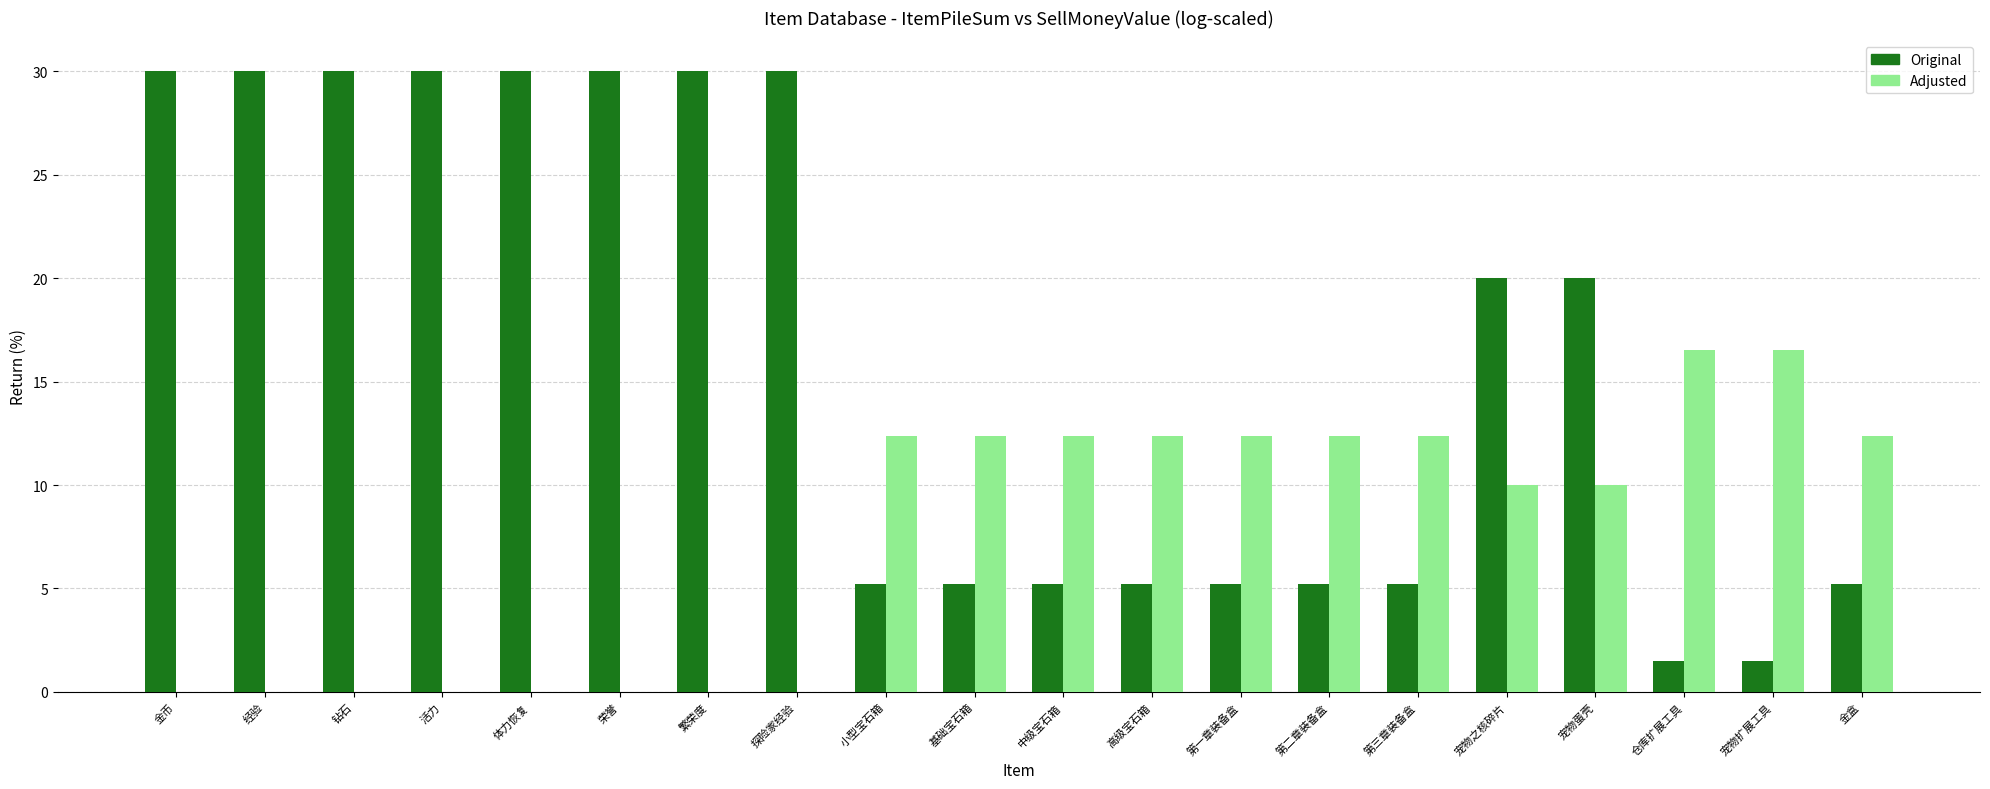

How many distinct data groups are displayed?

2